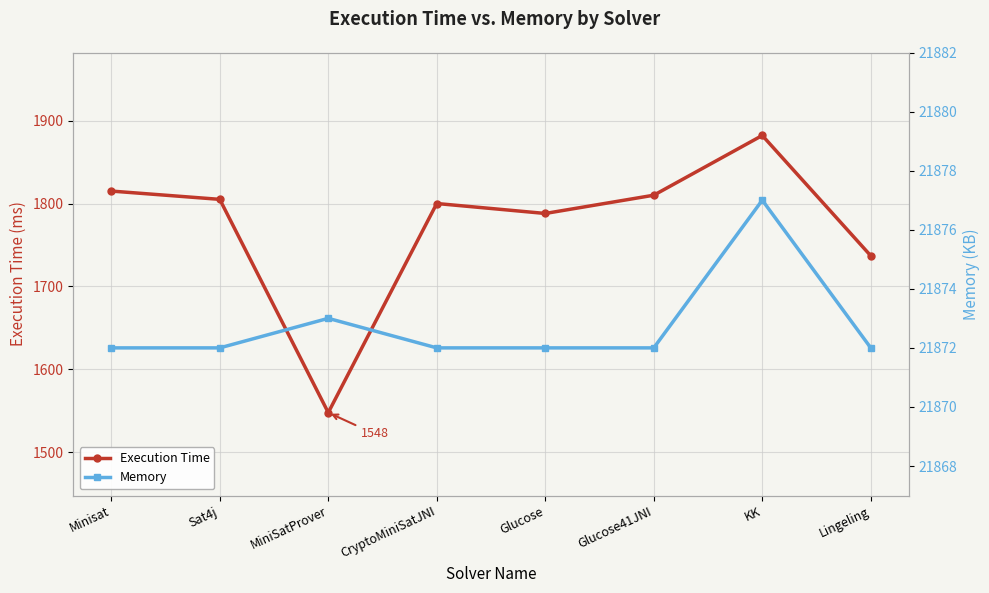

How many interior local peaks does the Memory series have?

2